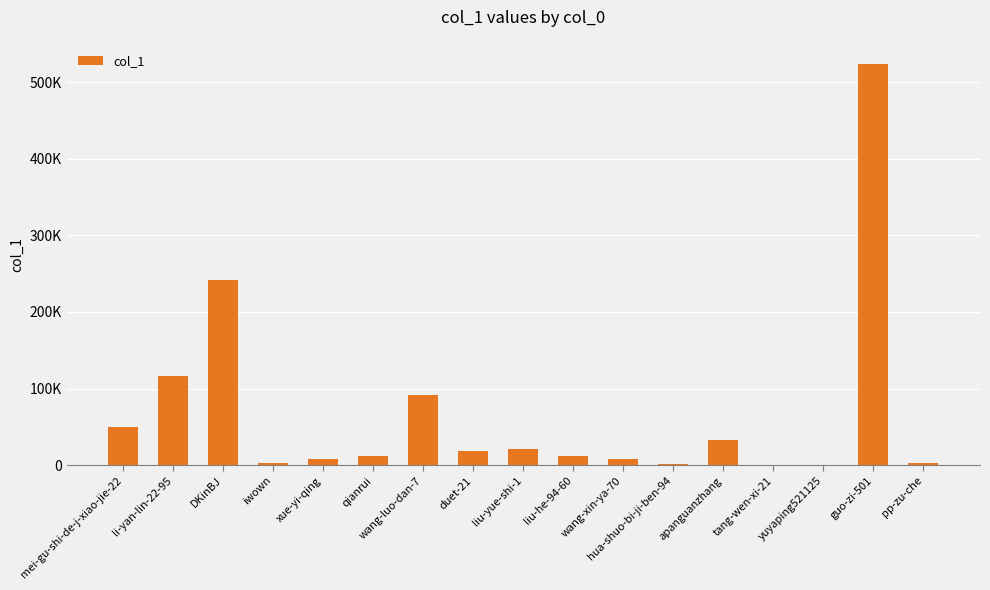

What is the minimum value shown in the chart?

1